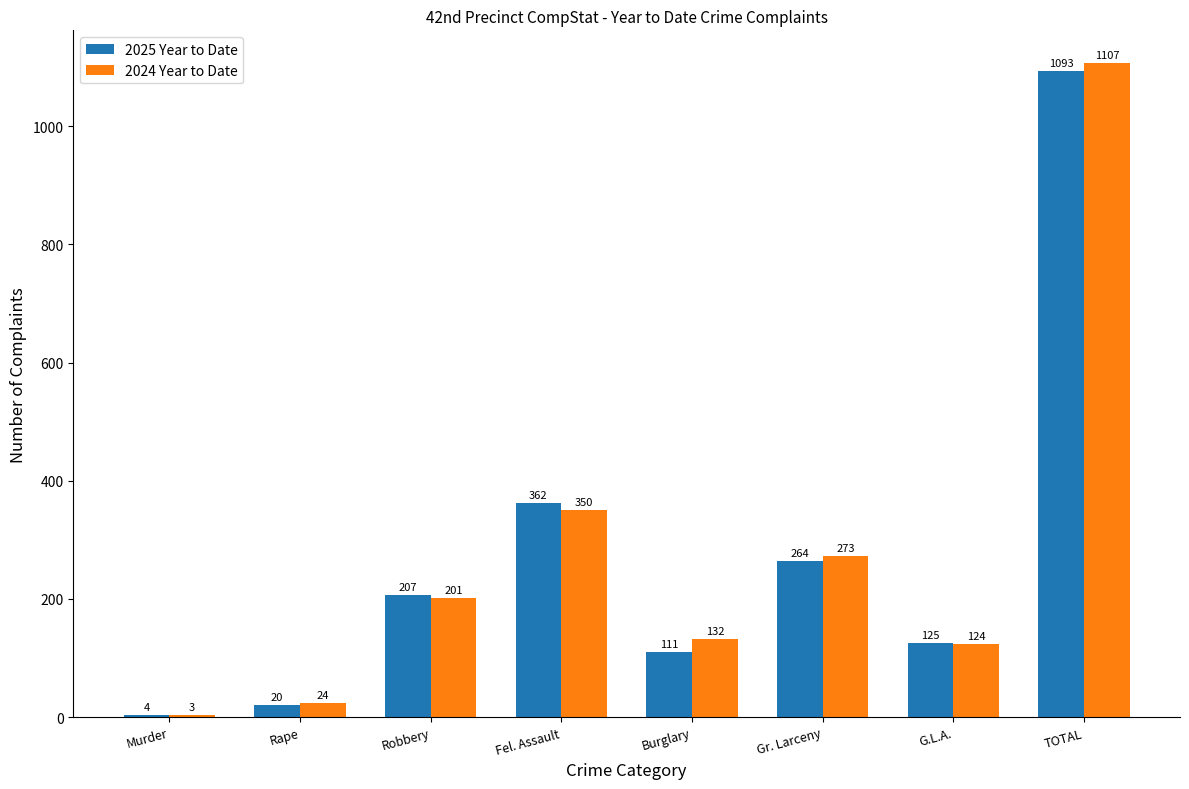

At which category is the sum across all series the highest?

TOTAL